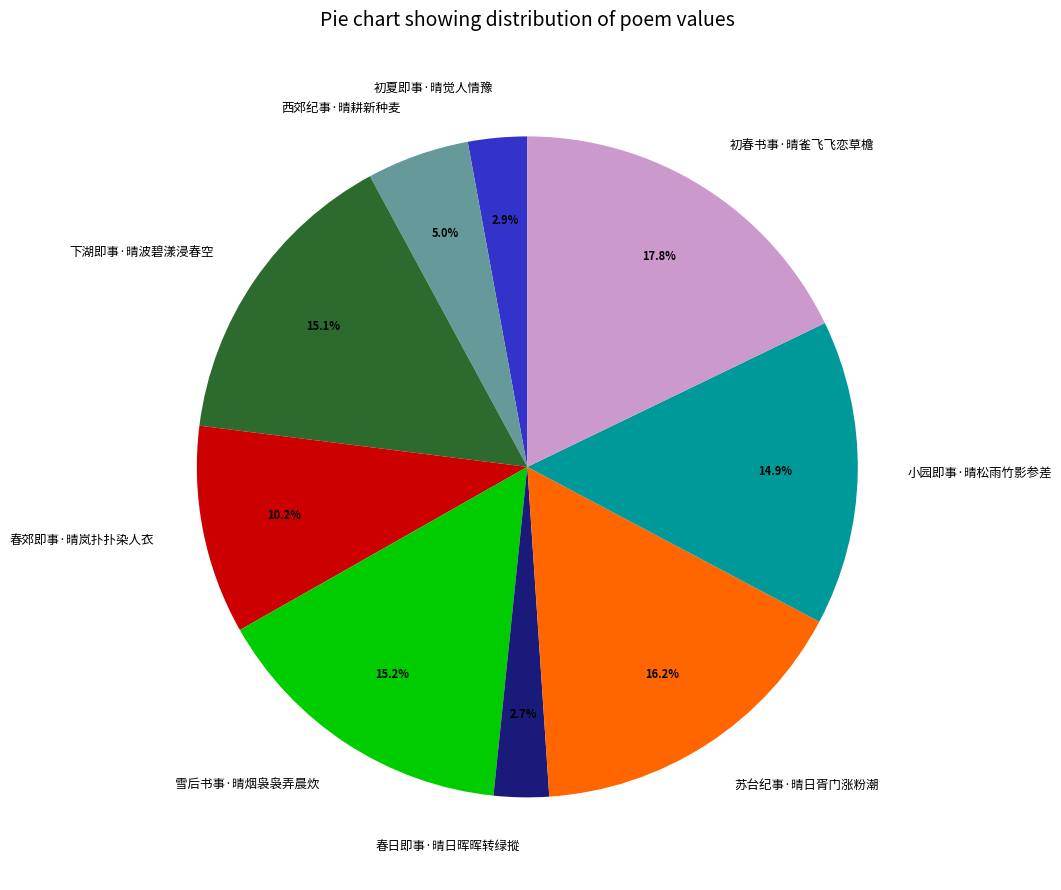

Approximately how many times larger is the value at 雪后书事·晴烟袅袅弄晨炊 compared to 春日即事·晴日晖晖转绿摐?

5.6